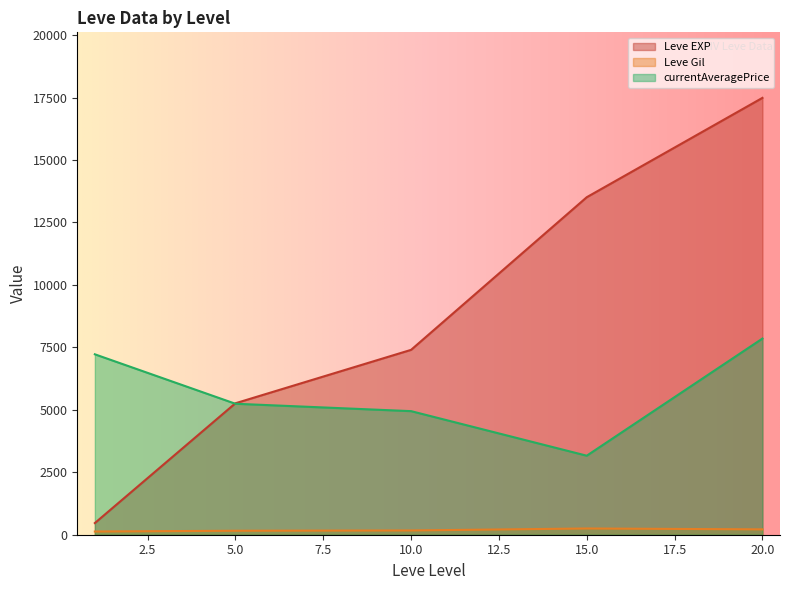

Rank the series by their average value, from lowest to highest.

Leve Gil, currentAveragePrice, Leve EXP